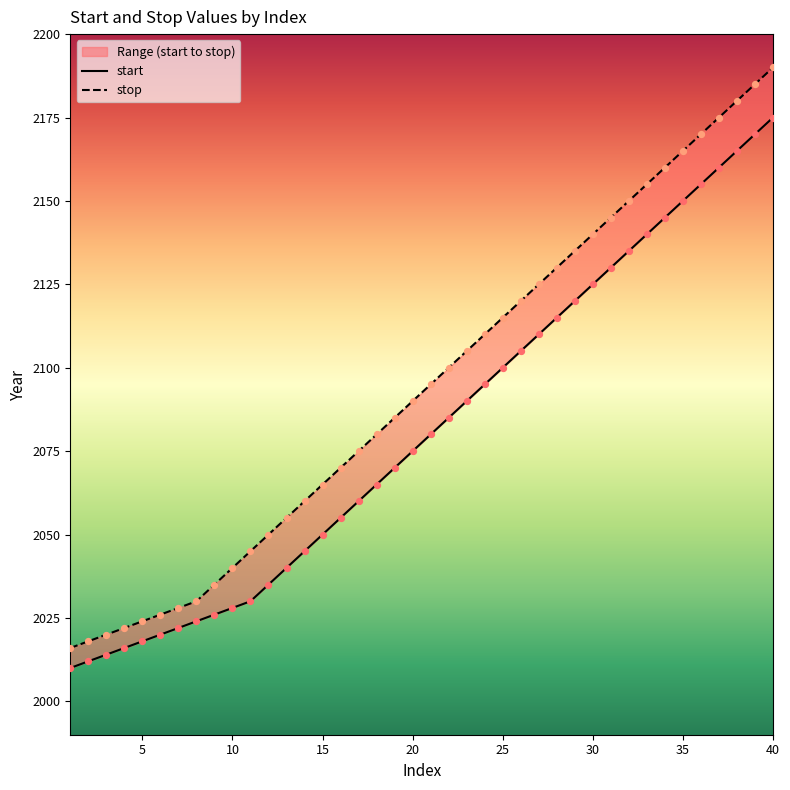

Is the value of stop at 4 greater than the value of start at 33?

No